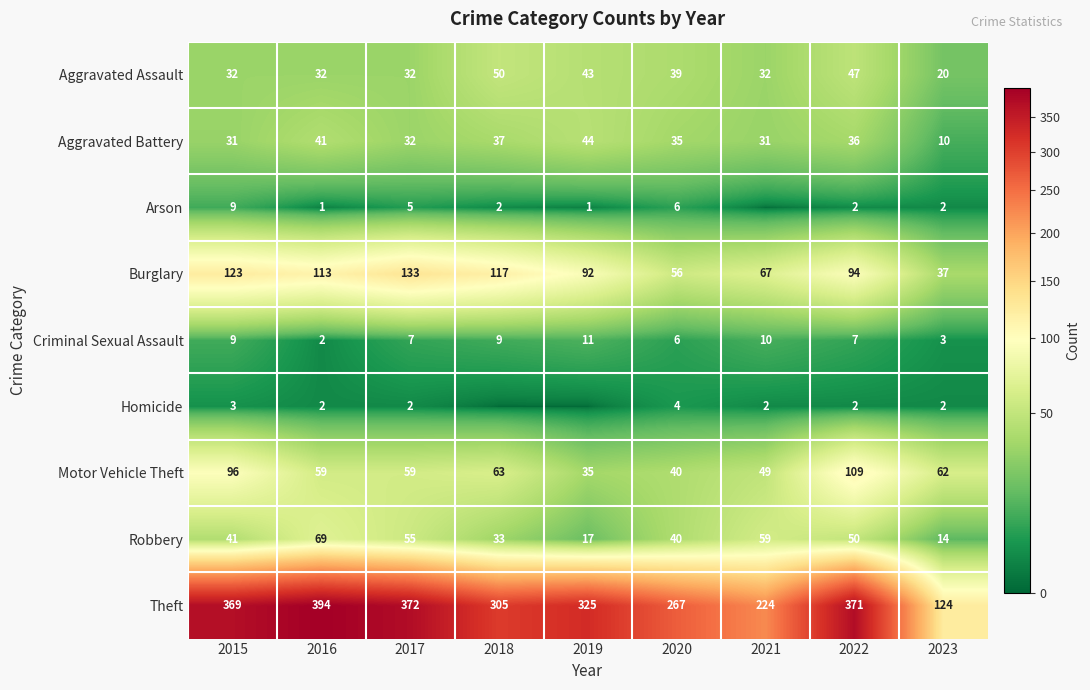

What is the average value of the Robbery series?

42